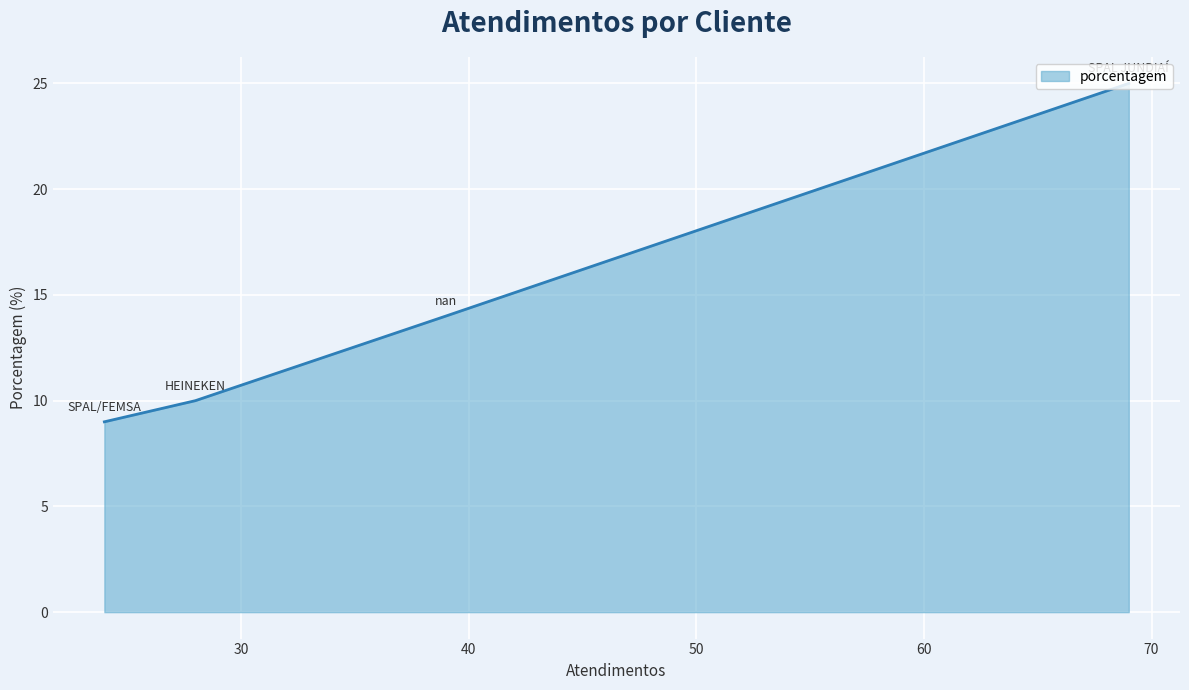

True or false: there are more than 1 points higher than both neighbors.

False